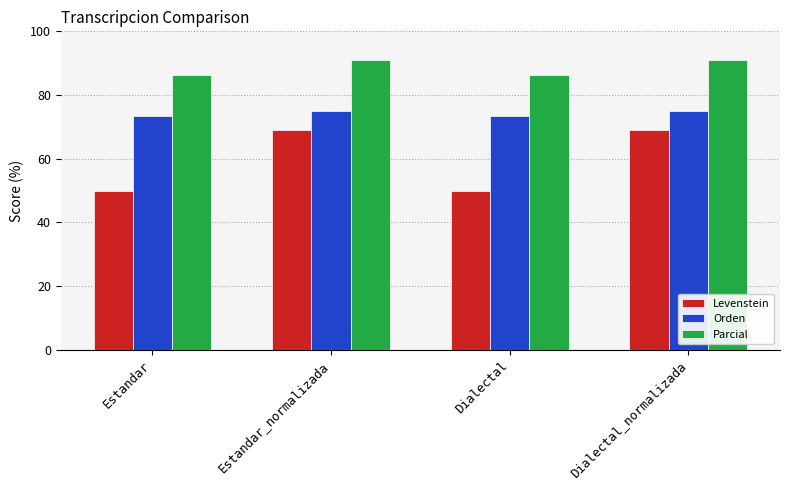

At Estandar_normalizada, list the series in order from largest to smallest.

Parcial, Orden, Levenstein